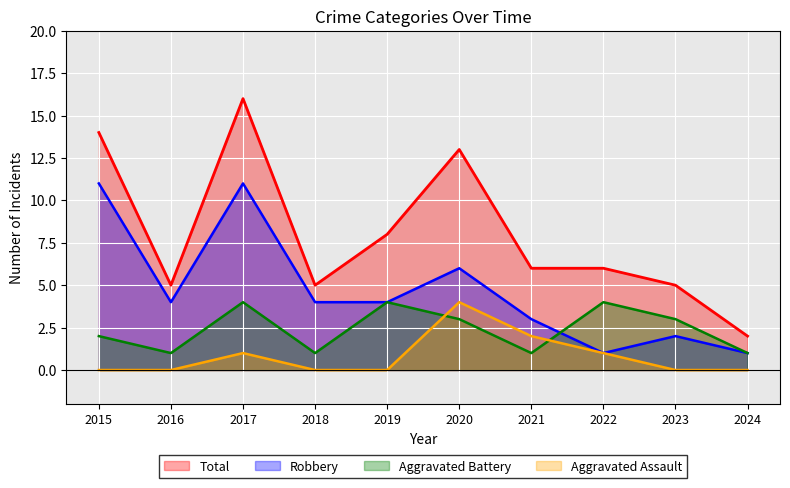

Reading left to right, extract all data points from this chart.

Aggravated Assault: 2015=0	2016=0	2017=1	2018=0	2019=0	2020=4	2021=2	2022=1	2023=0	2024=0
Aggravated Battery: 2015=2	2016=1	2017=4	2018=1	2019=4	2020=3	2021=1	2022=4	2023=3	2024=1
Robbery: 2015=11	2016=4	2017=11	2018=4	2019=4	2020=6	2021=3	2022=1	2023=2	2024=1
Total: 2015=14	2016=5	2017=16	2018=5	2019=8	2020=13	2021=6	2022=6	2023=5	2024=2